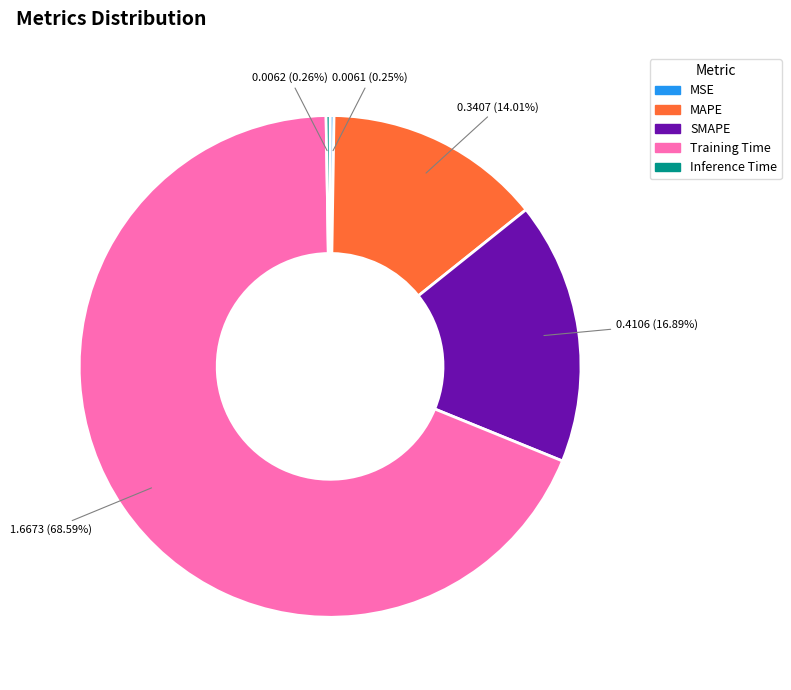

To the nearest percent, what is the average slice percentage?

20%